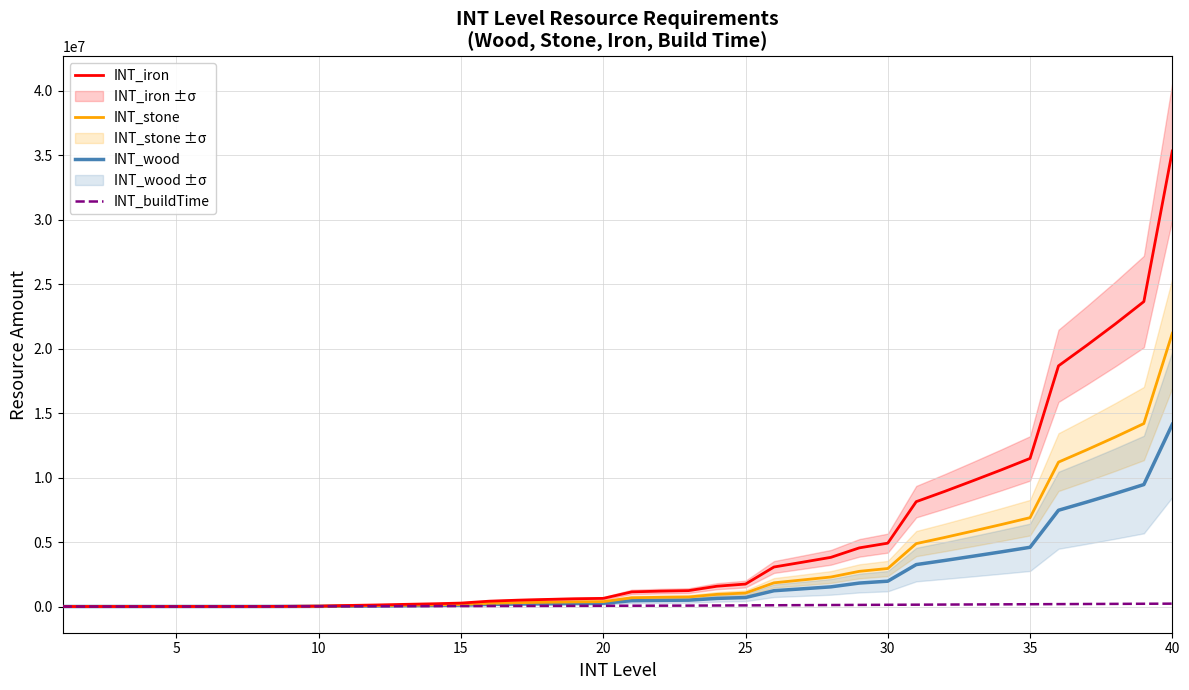

What is the maximum value for INT_stone?

21189120